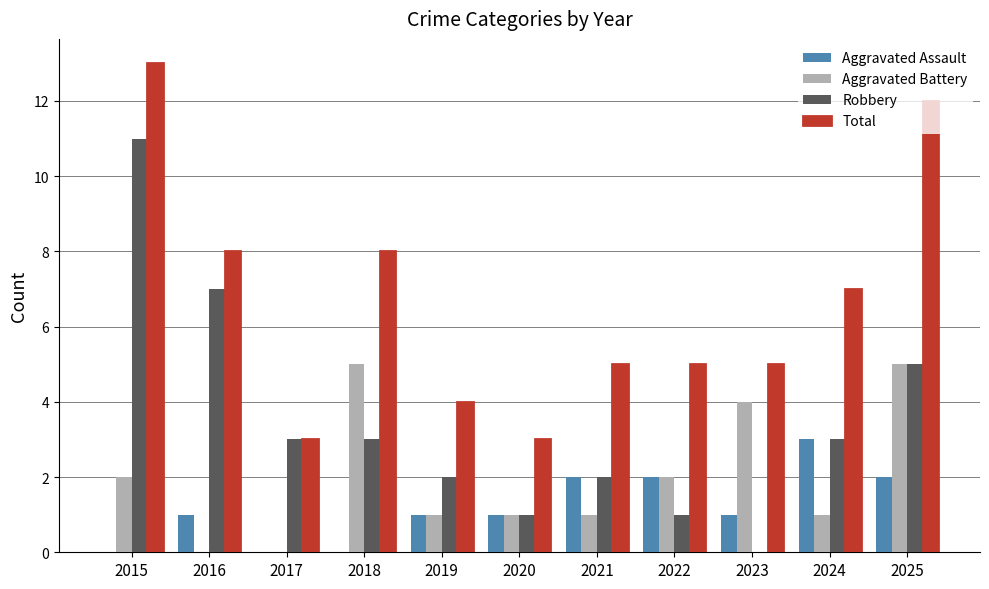

Which series has the largest total across all categories?

Total